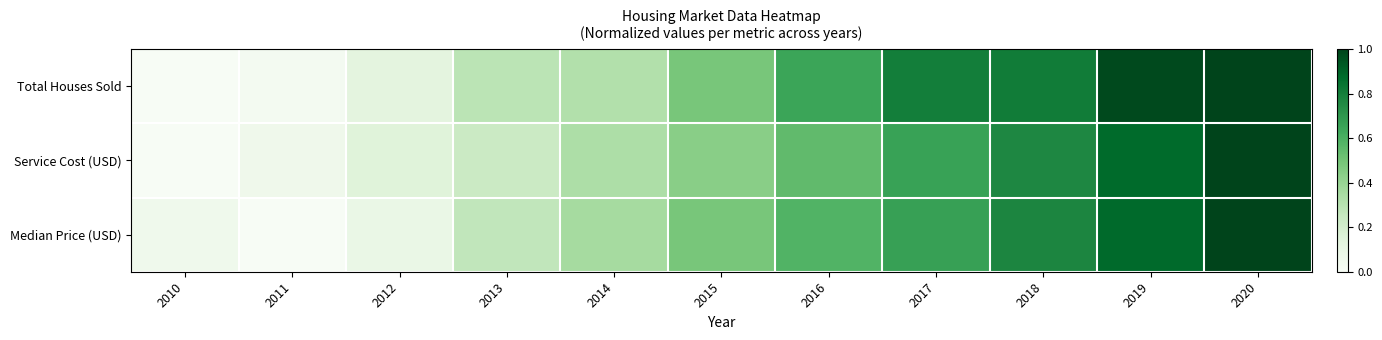

Reading right to left, list all the values displayed in this chart.

Total Houses Sold: 2020=1.0	2019=1.0	2018=0.8	2017=0.8	2016=0.6	2015=0.5	2014=0.3	2013=0.3	2012=0.1	2011=0.0	2010=0.0
Service Cost (USD): 2020=1.0	2019=0.9	2018=0.8	2017=0.7	2016=0.5	2015=0.4	2014=0.3	2013=0.2	2012=0.1	2011=0.1	2010=0.0
Median Price (USD): 2020=1.0	2019=0.9	2018=0.8	2017=0.7	2016=0.6	2015=0.5	2014=0.4	2013=0.3	2012=0.1	2011=0.0	2010=0.1